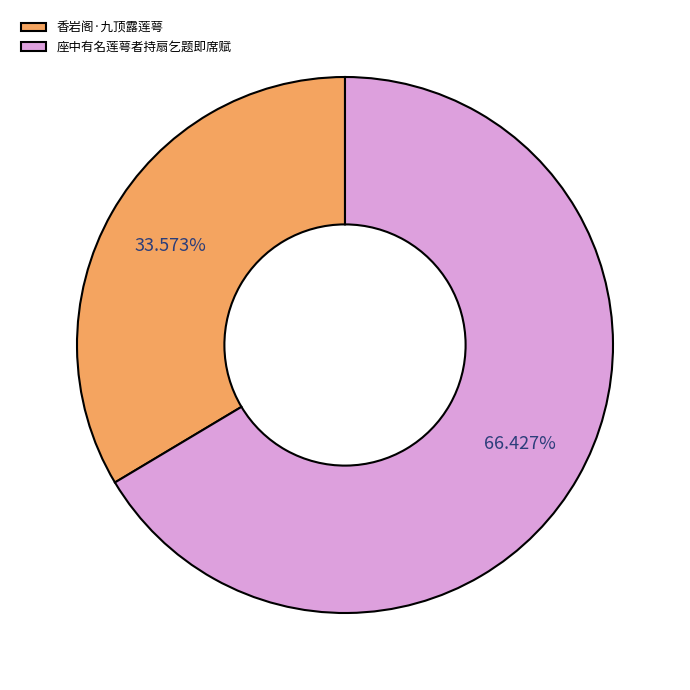

The 座中有名莲萼者持扇乞题即席赋 slice represents 77% of the pie. True or false?

False